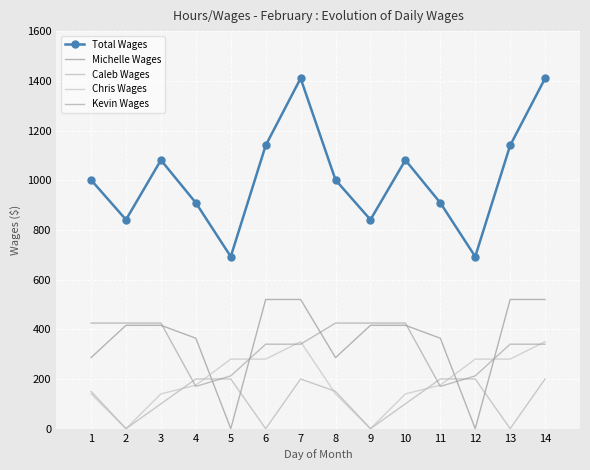

True or false: Chris Wages has a value of 37.8 at 1.

False